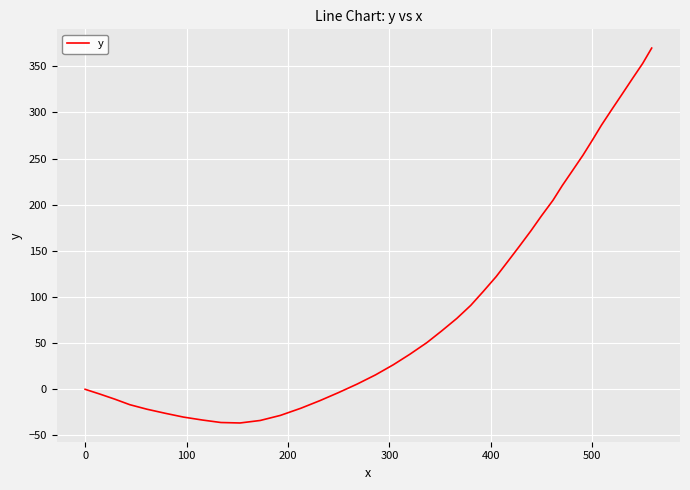

What is the maximum value shown in the chart?

369.7